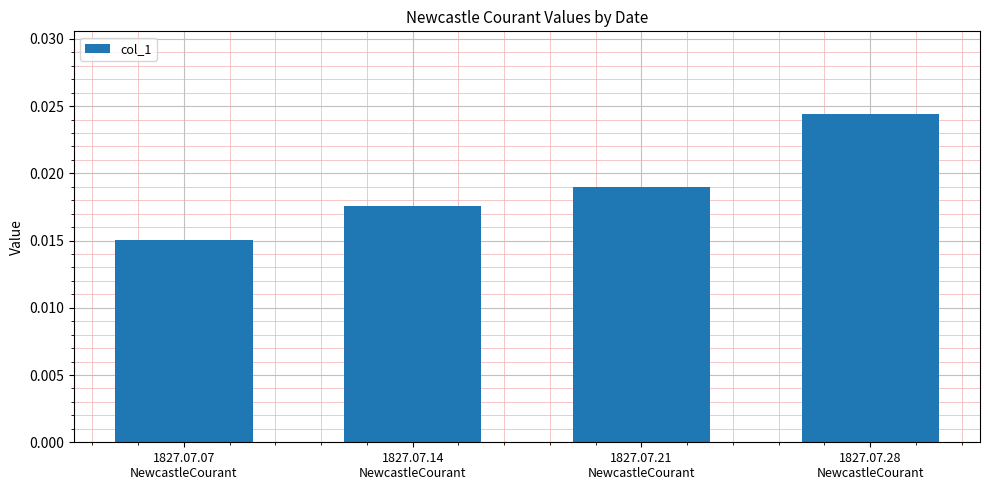

What is the label of the 2nd bar from the left?

1827.07.14
NewcastleCourant